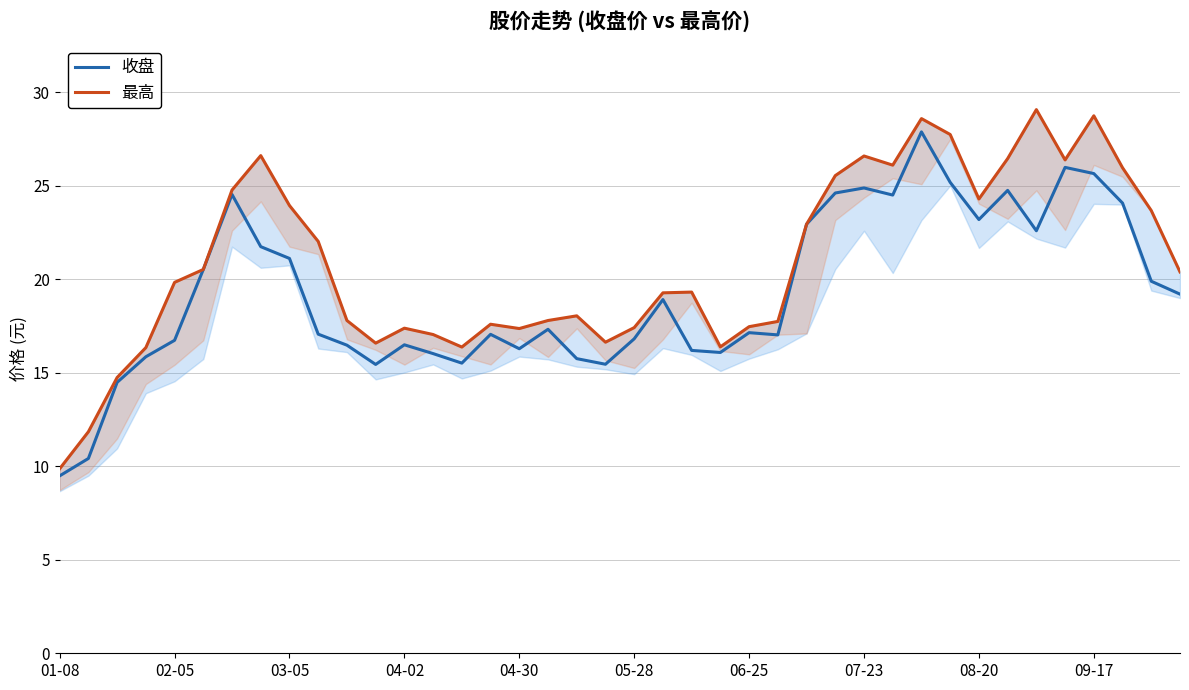

Which series has the largest total across all categories?

最高